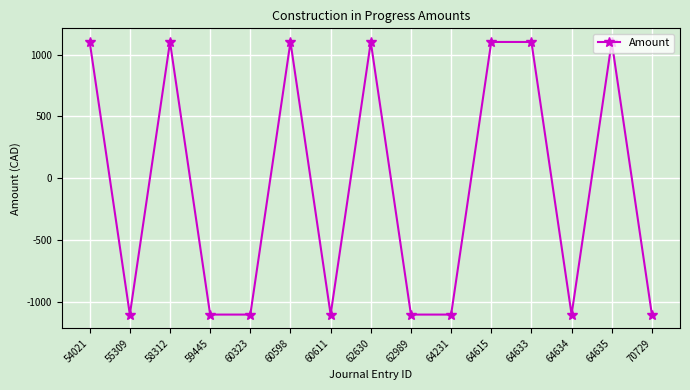

What is the maximum value shown in the chart?

1101.8